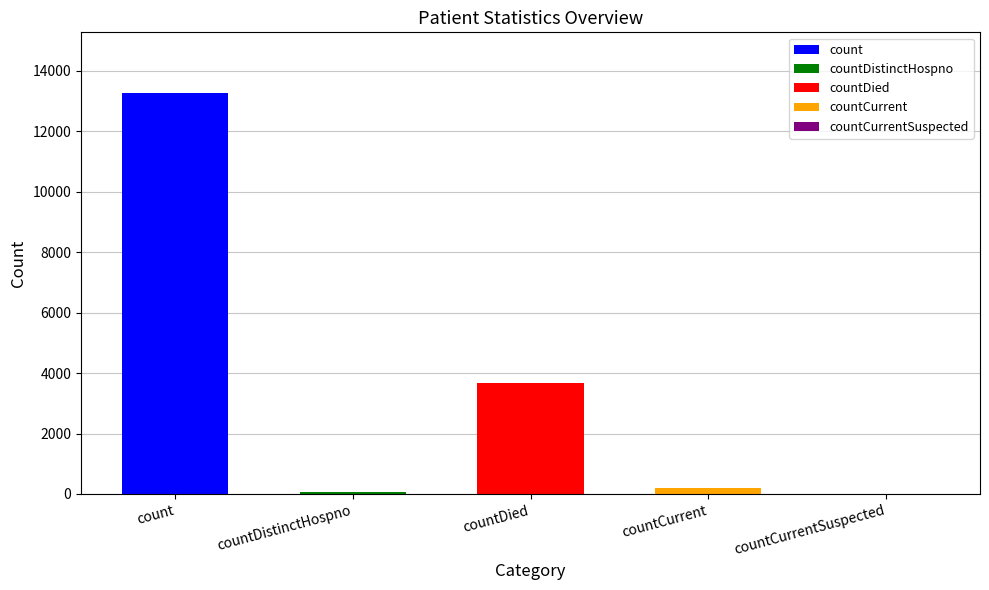

Does the chart contain any negative values?

No